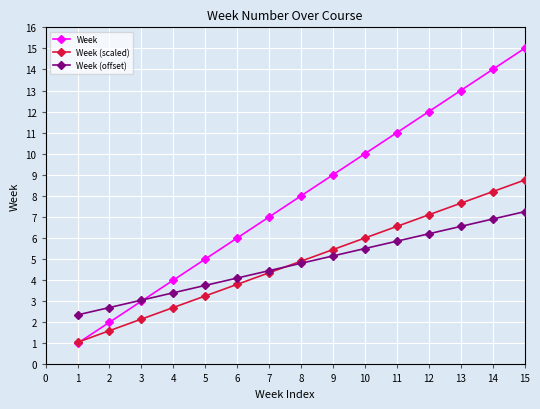

How many values in the Week (offset) series are below 4?

5